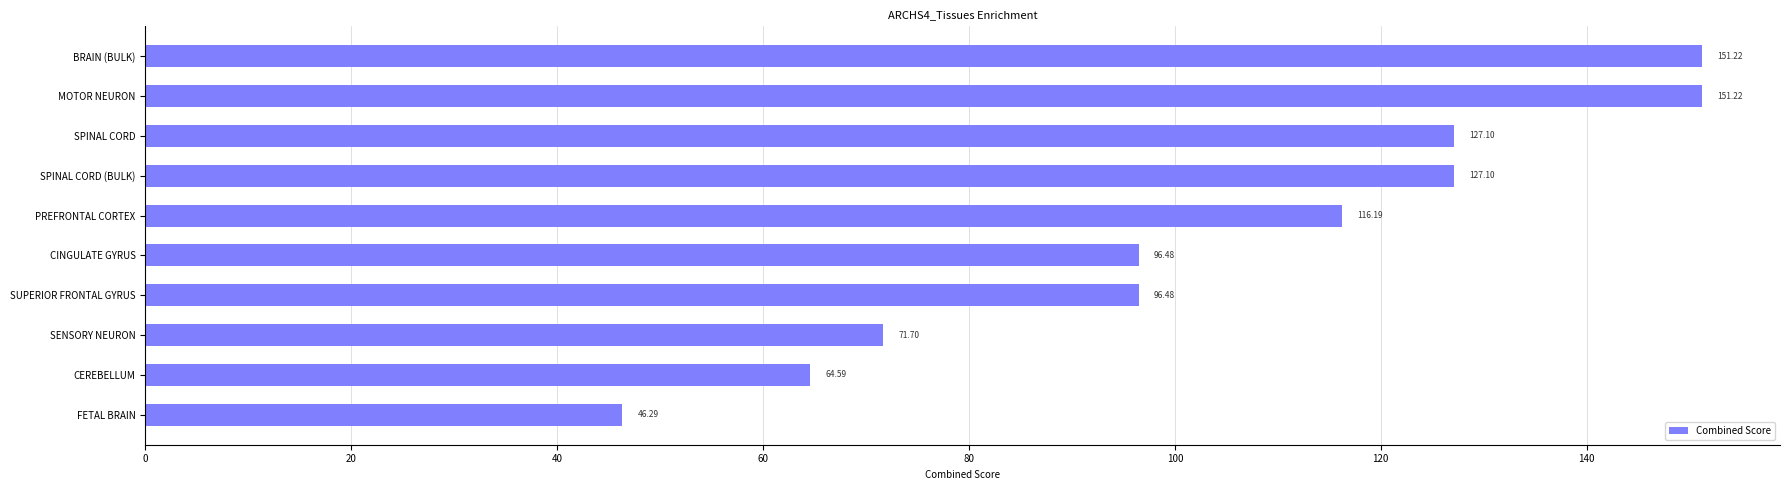

What is the label of the 9th bar from the top?

CEREBELLUM